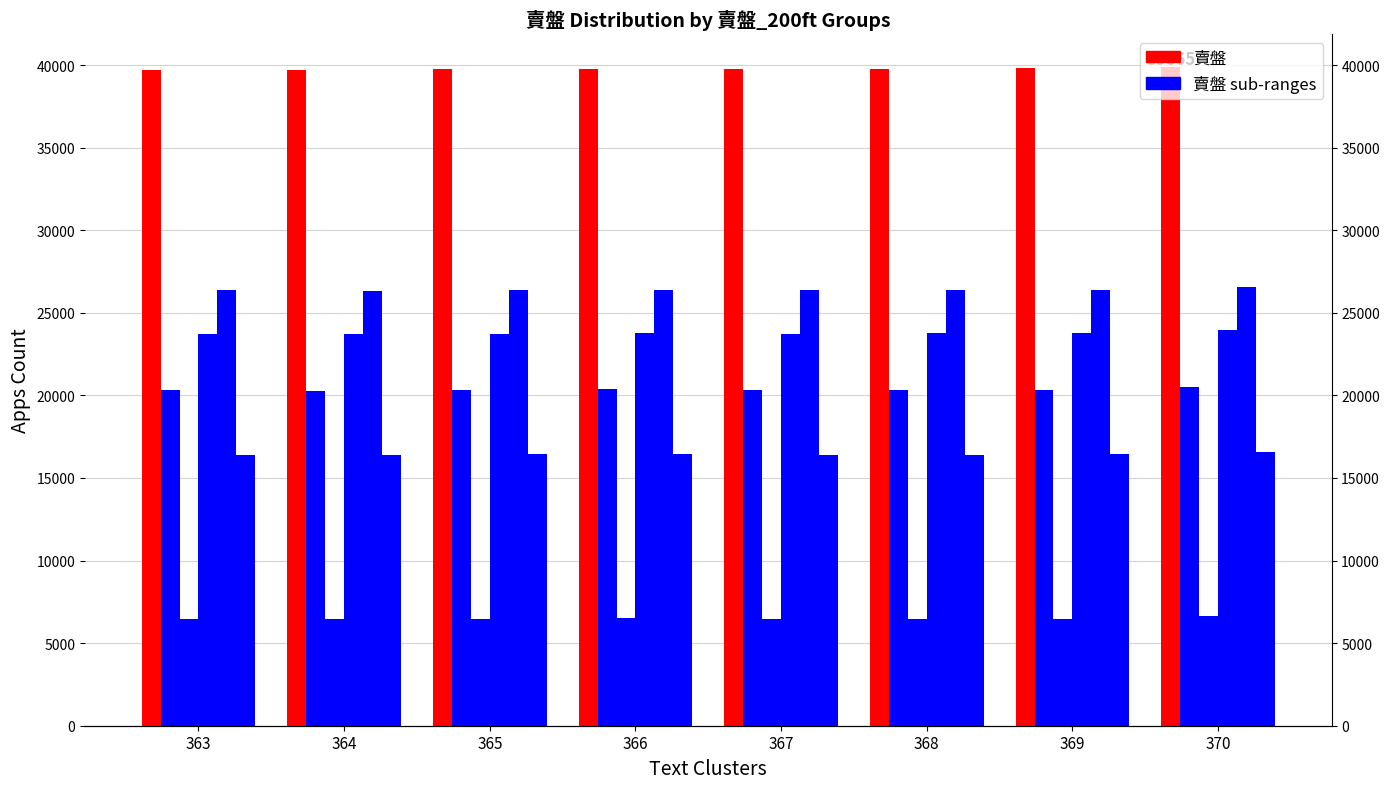

At which category is the sum across all series the highest?

370